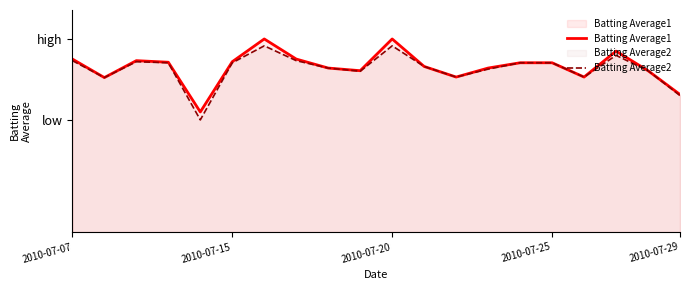

What position from the right is 12?

8